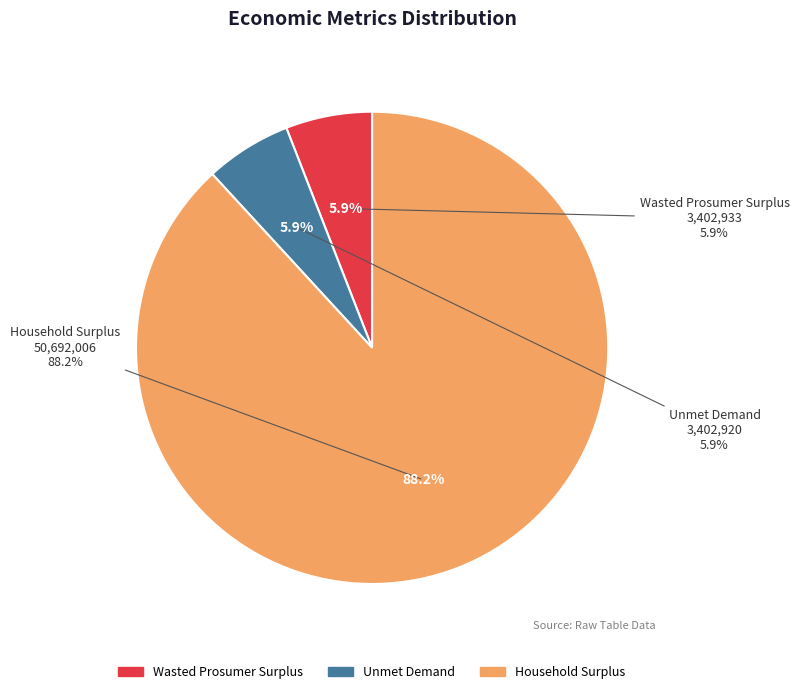

What is the majority slice?

Household Surplus